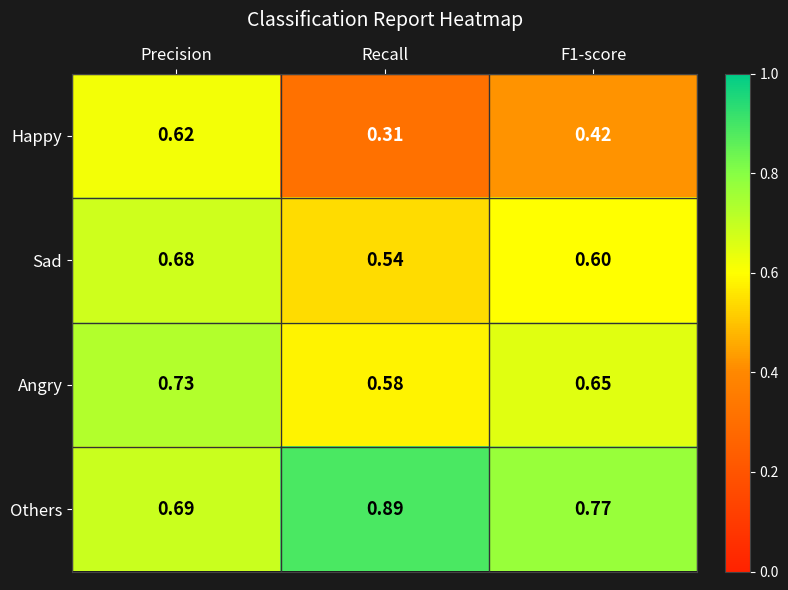

Which series has the widest spread of values?

Happy